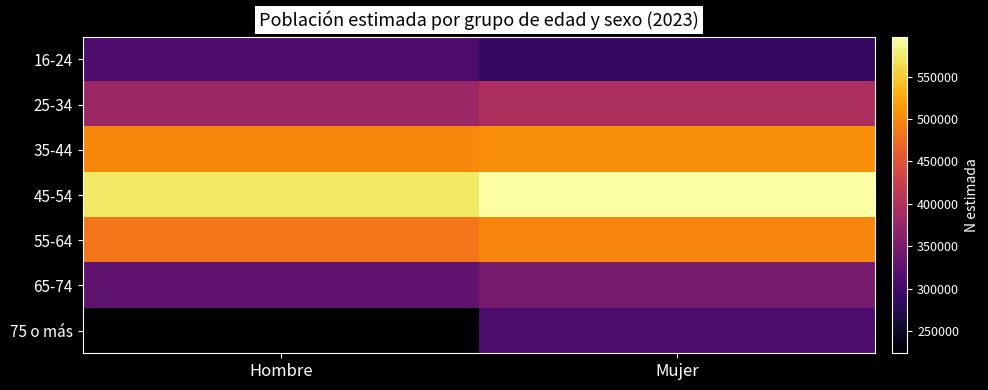

Which has a higher value, Hombre or Mujer?

Hombre